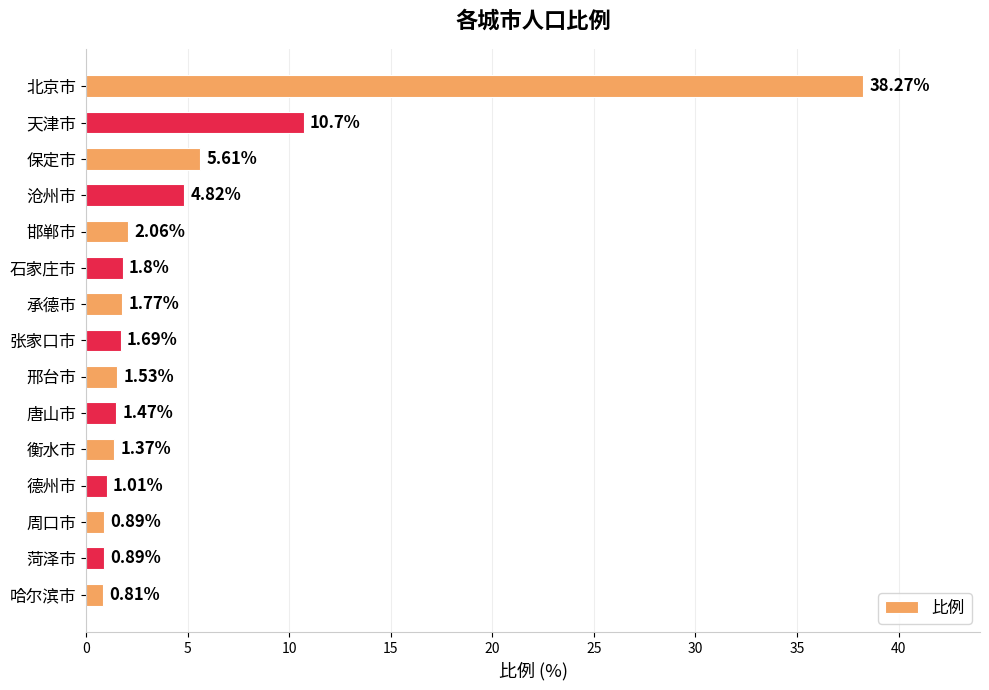

What is the ratio of the value at 承德市 to the value at 保定市?

0.3